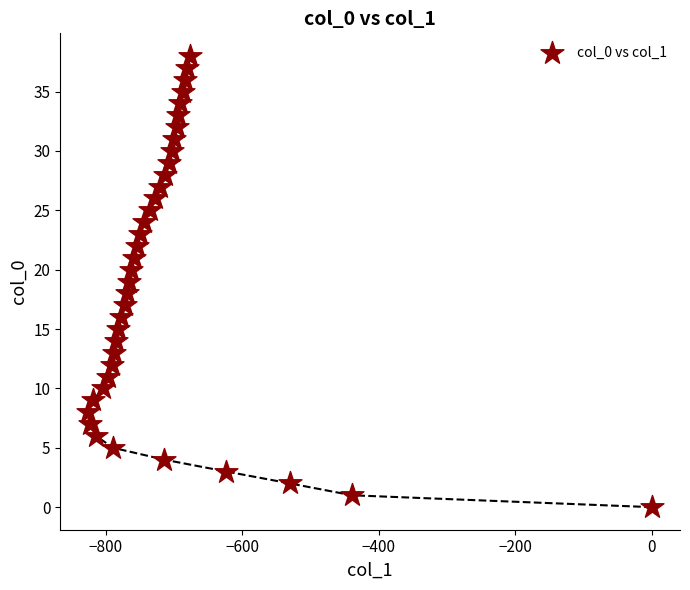

What is the range of X values (max minus min)?

825